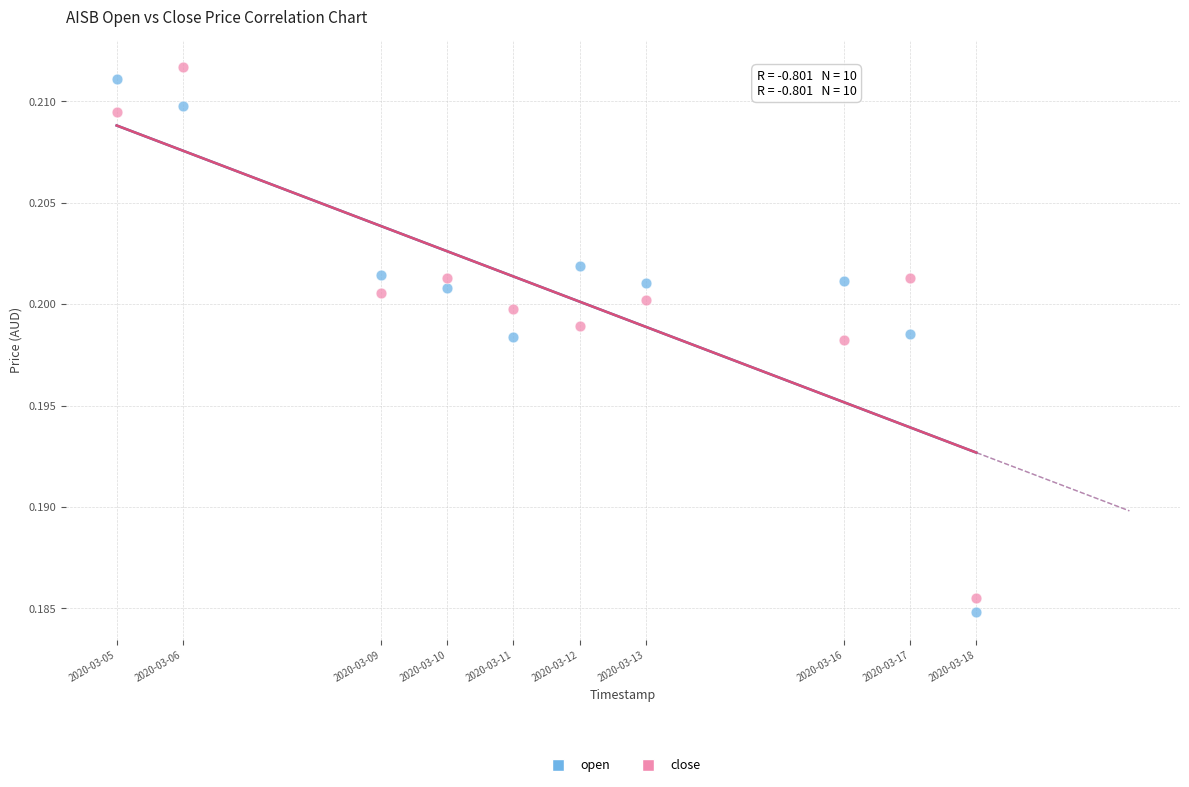

What are all the series names shown in the legend?

open, close